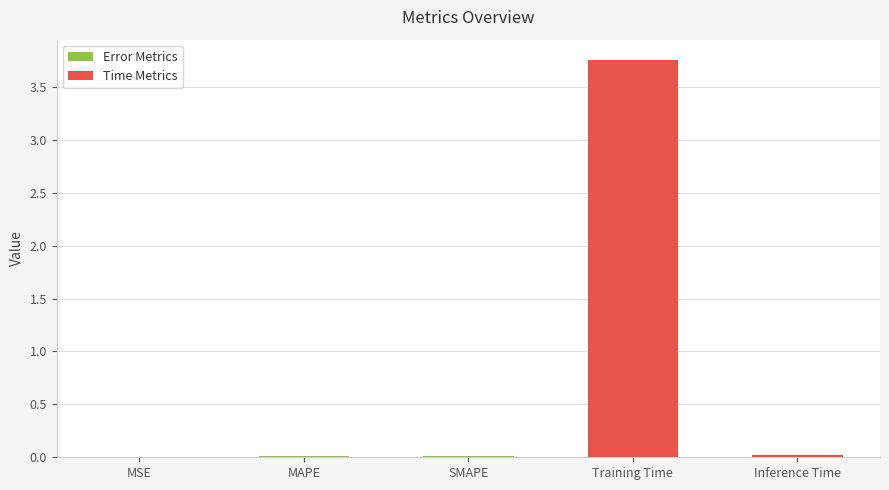

What is the change in value from Training Time to Inference Time?

-3.7